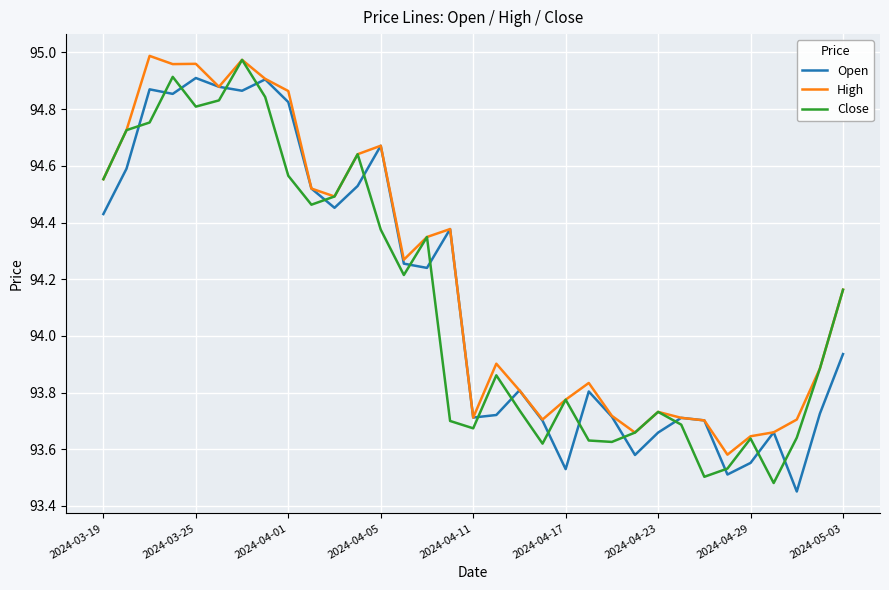

Which series has the largest total across all categories?

High